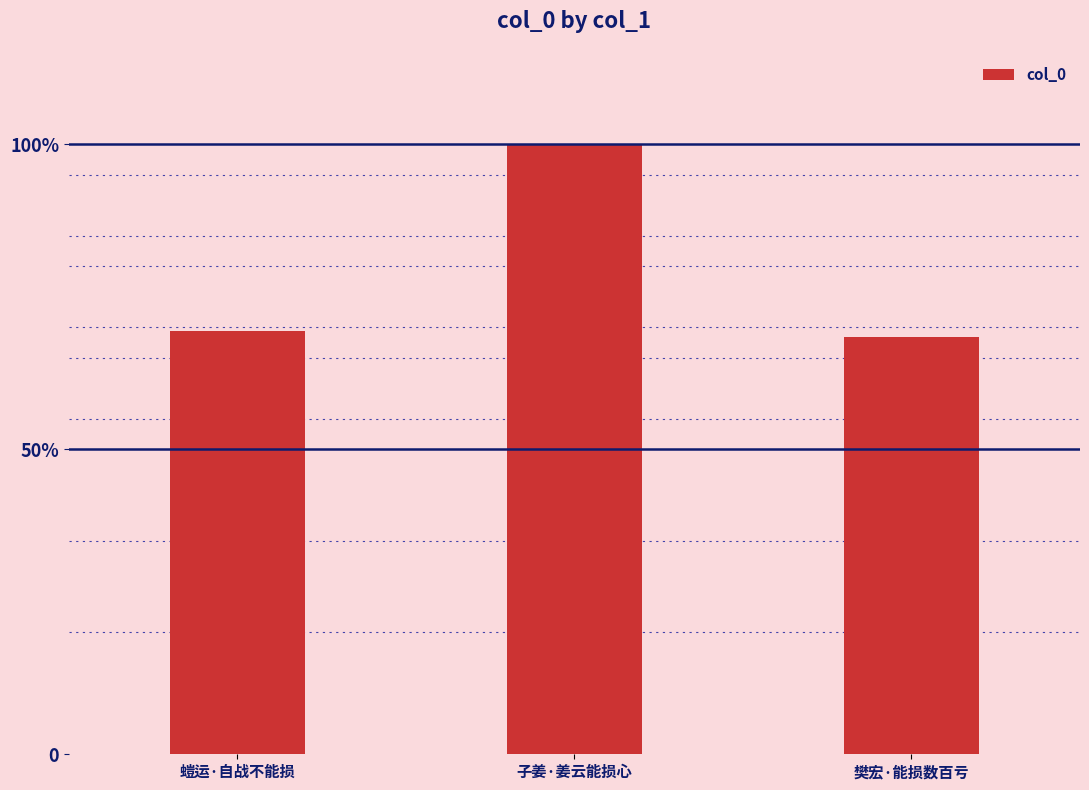

Between 子姜·姜云能损心 and 螘运·自战不能损, which is larger?

子姜·姜云能损心